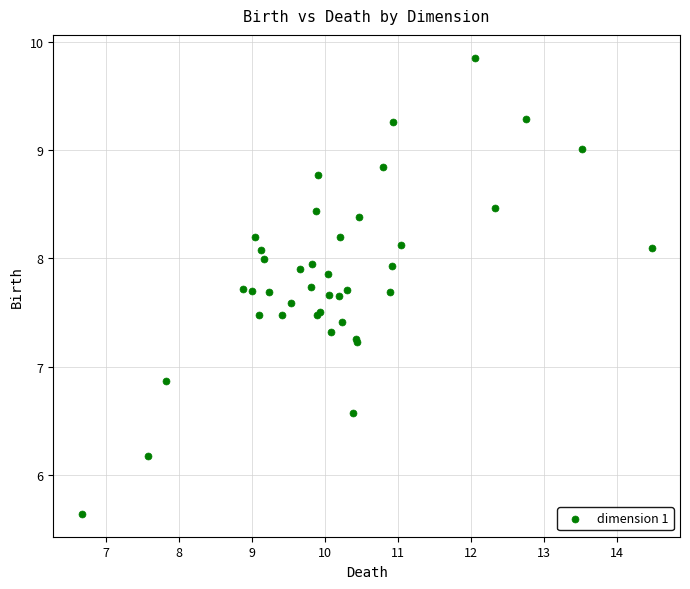

What Y value in the scatter plot is closest to 7?

6.9